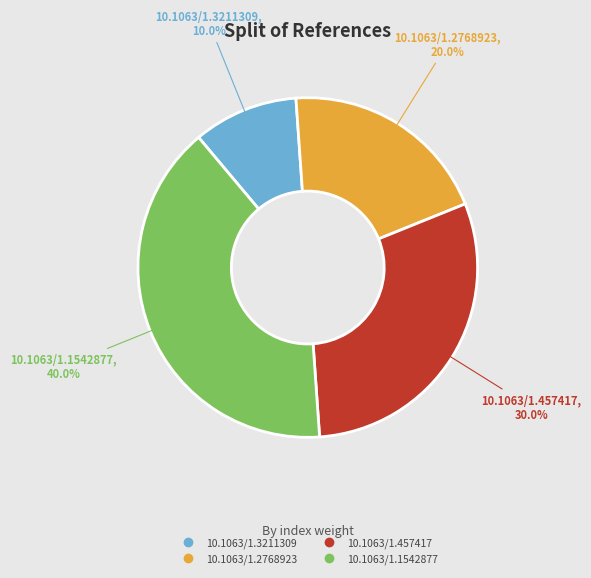

Is it true that 10.1063/1.1542877 is 29% of the pie?

False